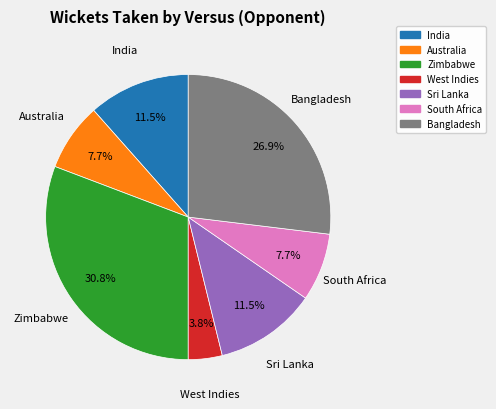

How many slices are in this pie chart?

7